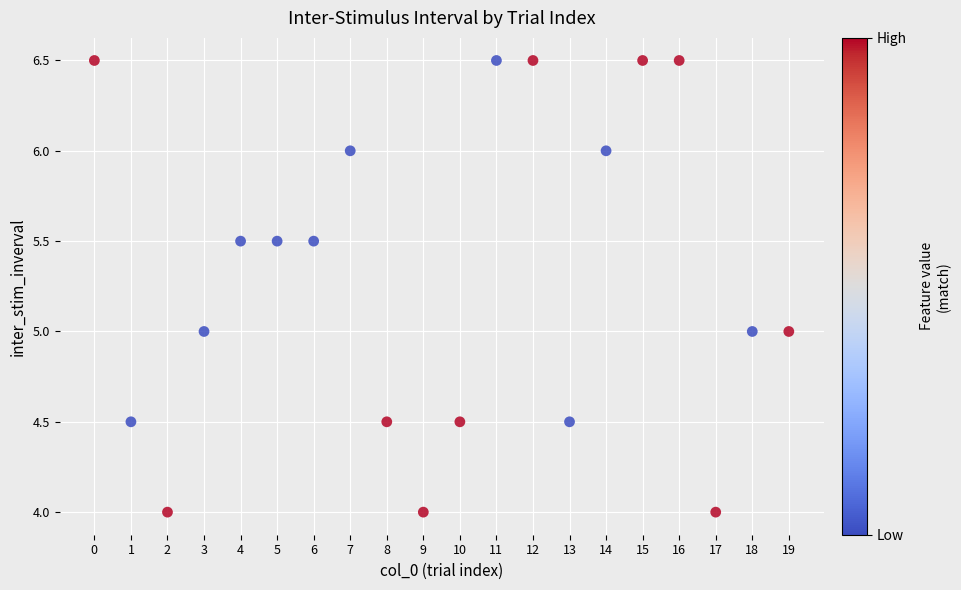

What is the range of Y values (max minus min)?

2.5